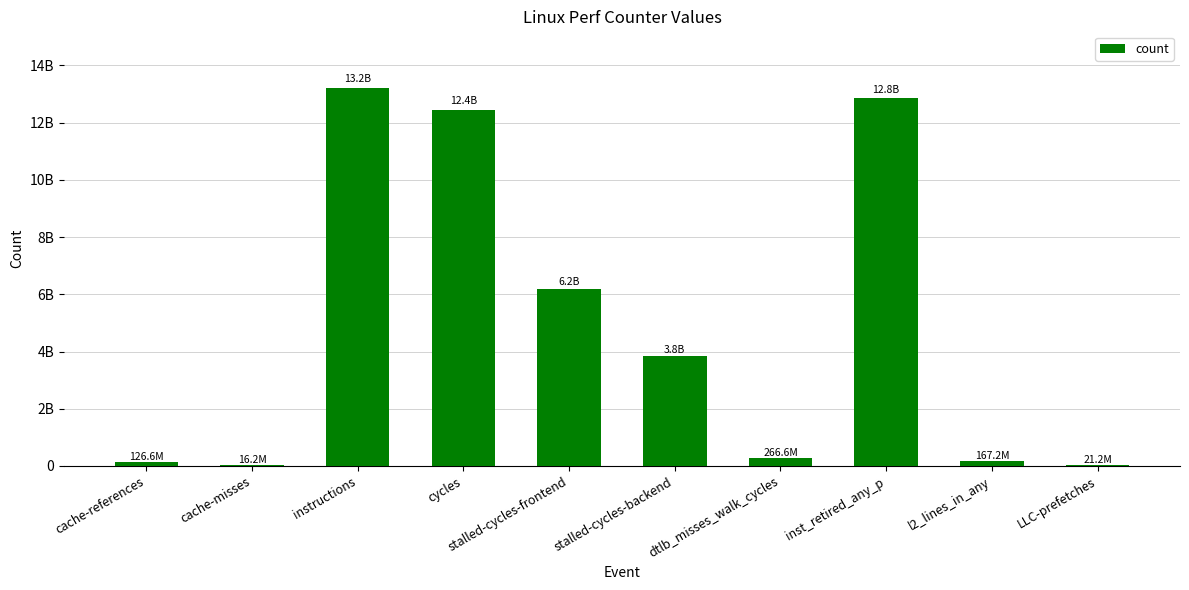

Count the number of data series in this chart.

1